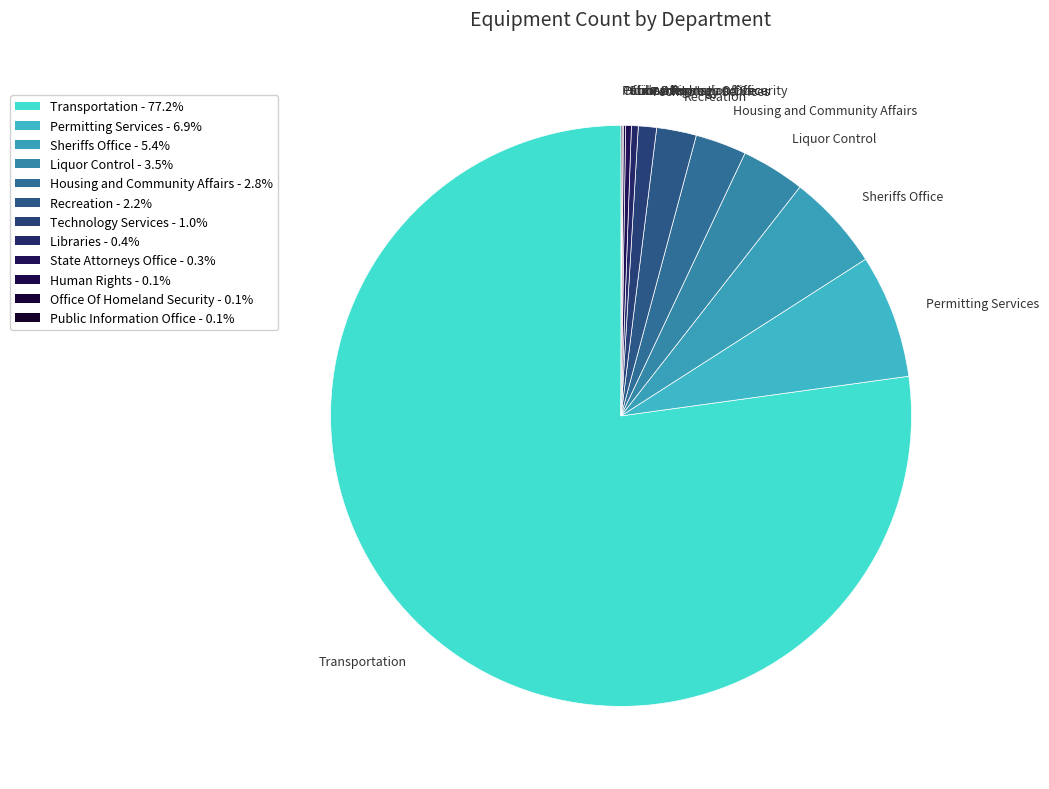

What is the ratio of the value at Technology Services to the value at Recreation?

0.5